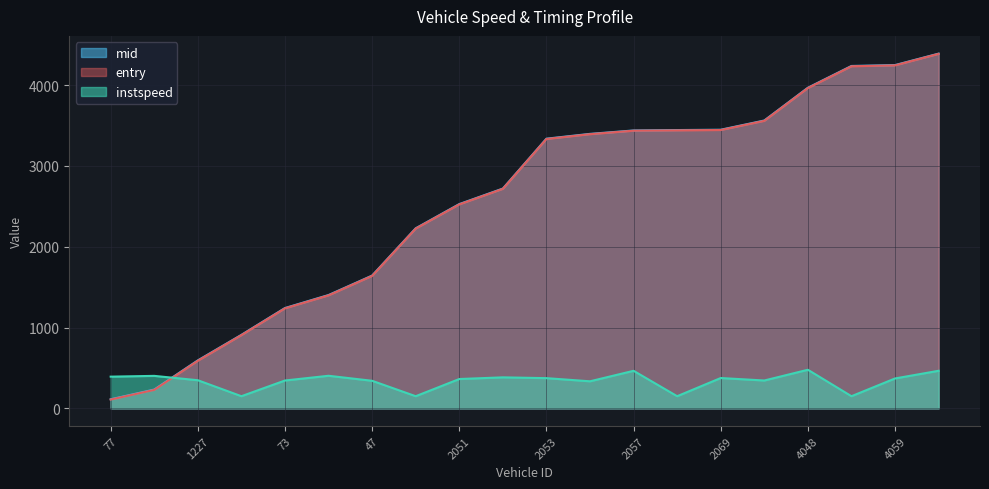

What is the lowest value of the mid series?

112.0